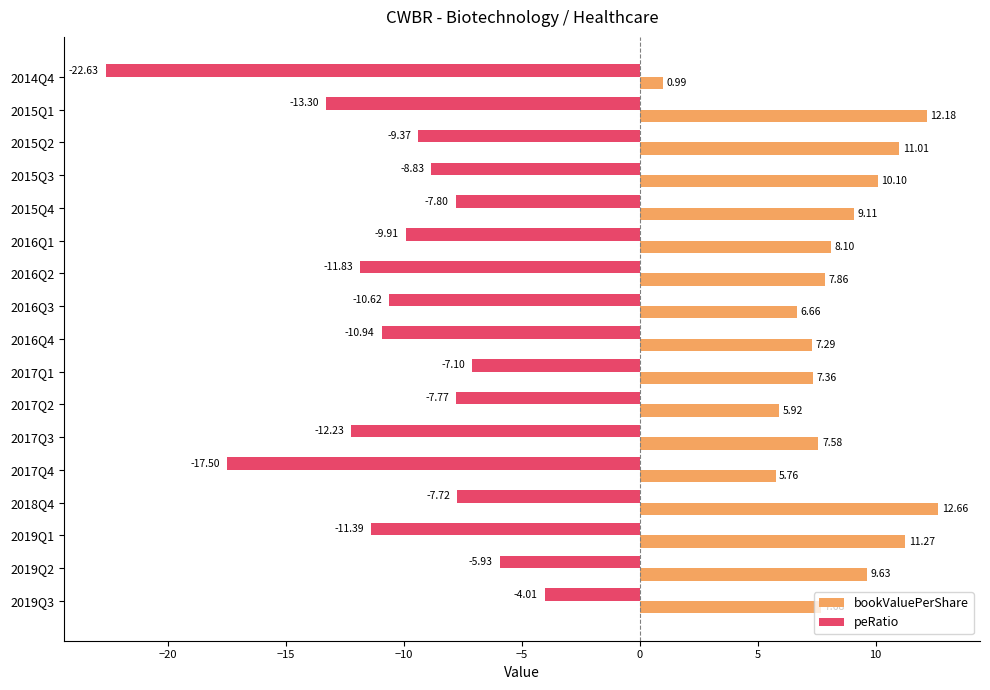

At which category is the sum across all series the highest?

2018Q4